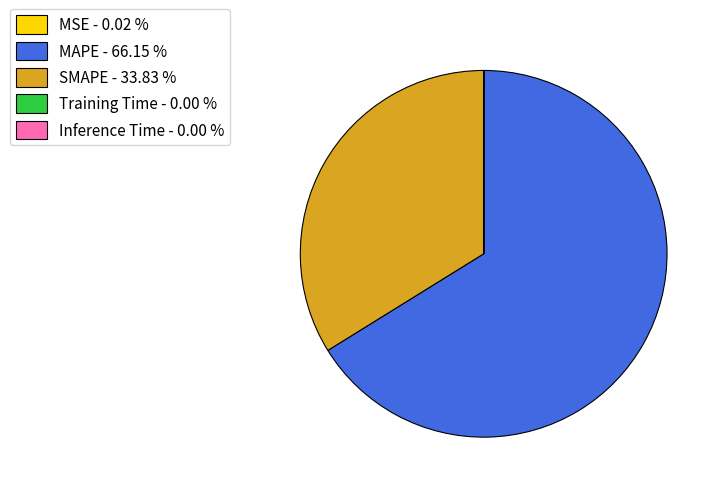

Does MAPE - 66.15 % account for over 50% of the chart?

Yes